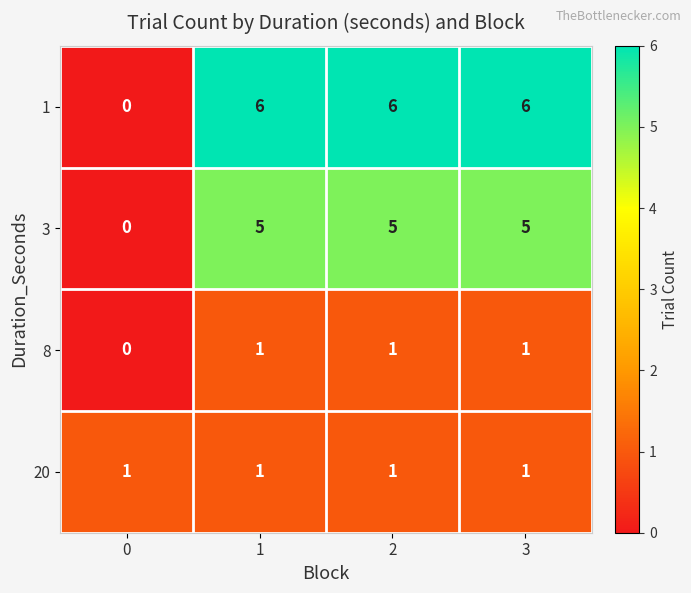

Reading left to right, list all the values displayed in this chart.

1: 0=0	1=6	2=6	3=6
3: 0=0	1=5	2=5	3=5
8: 0=0	1=1	2=1	3=1
20: 0=1	1=1	2=1	3=1